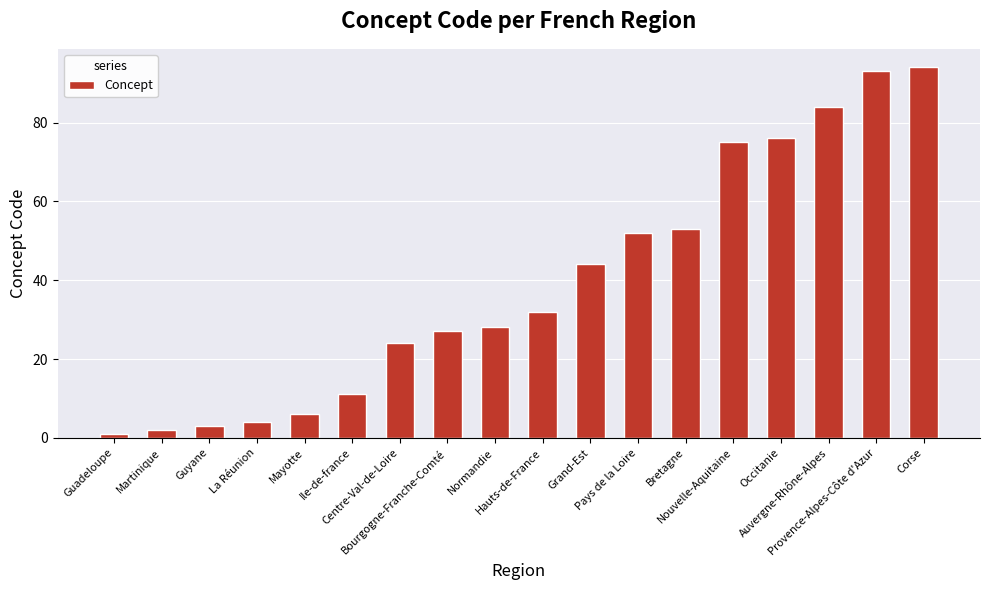

What is the sum of the values at Bretagne and Martinique?

55